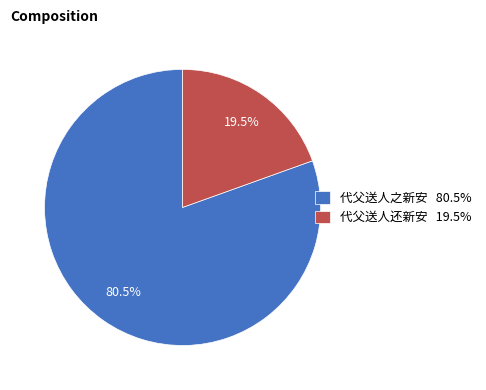

Which slice is the smallest?

代父送人还新安